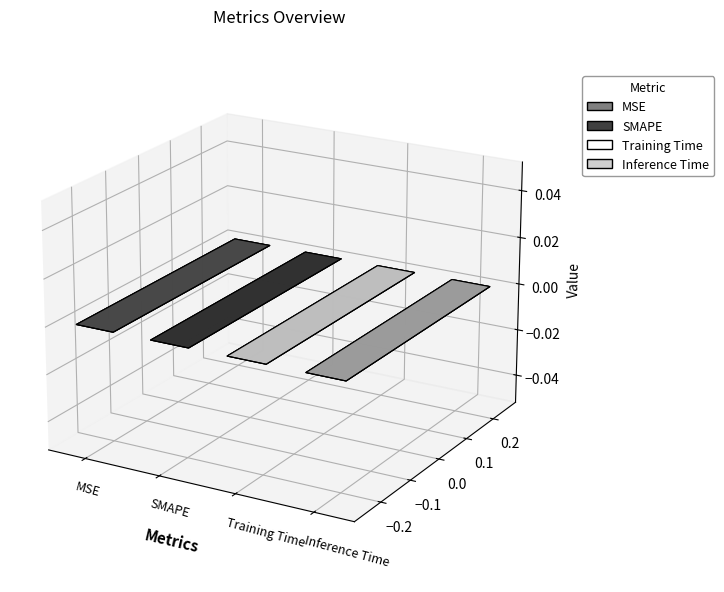

Is it true that the value at SMAPE is 3.3?

False